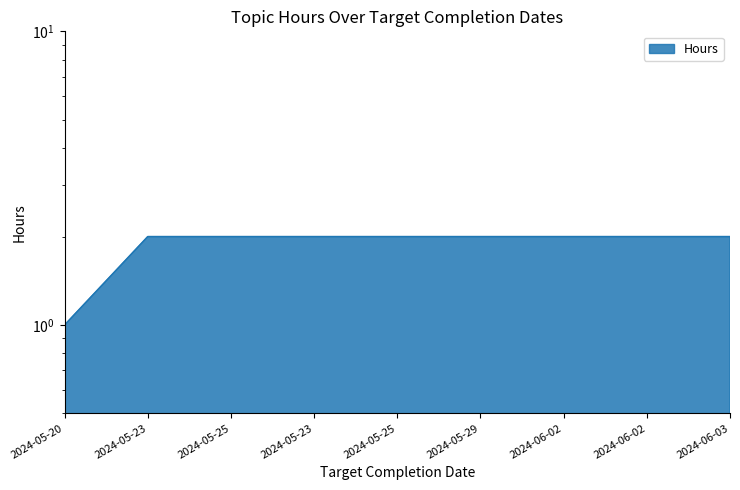

Does the chart display data point markers on the line(s)?

No